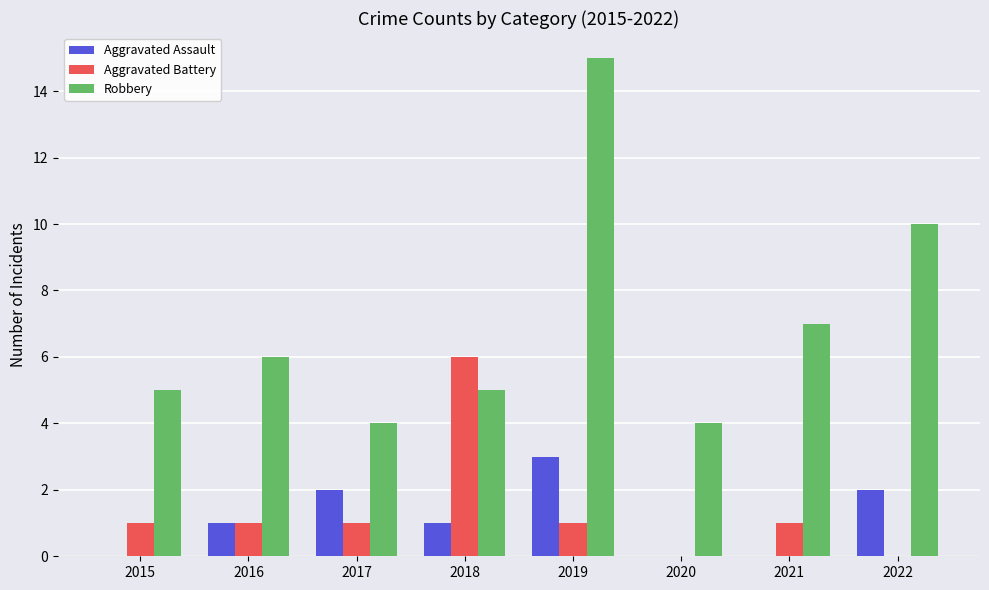

Which series has the largest total across all categories?

Robbery